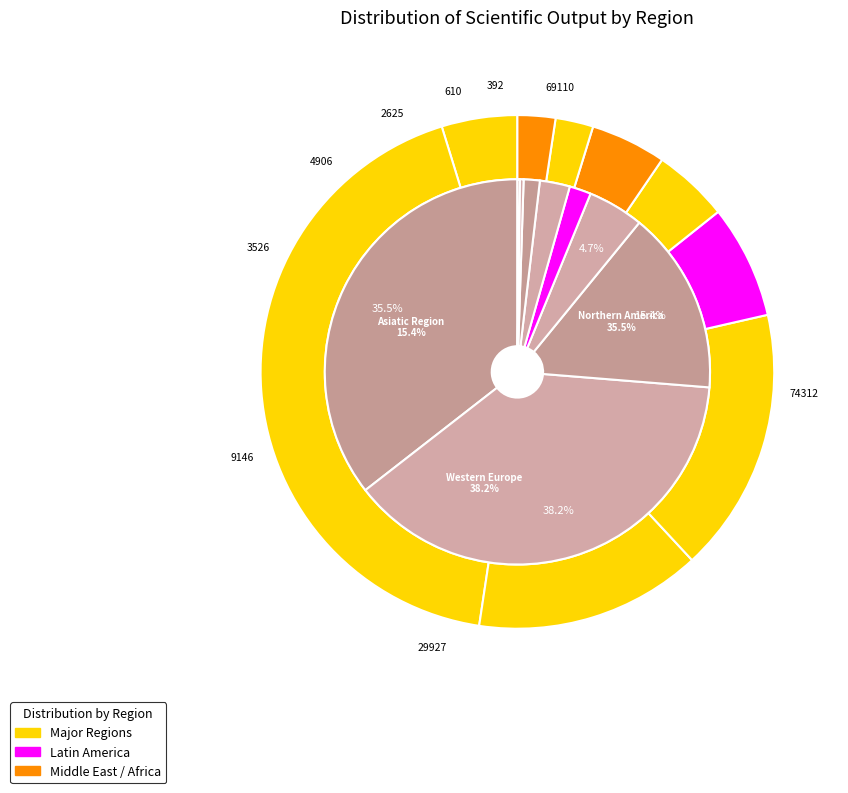

How many segments does this pie chart have?

9